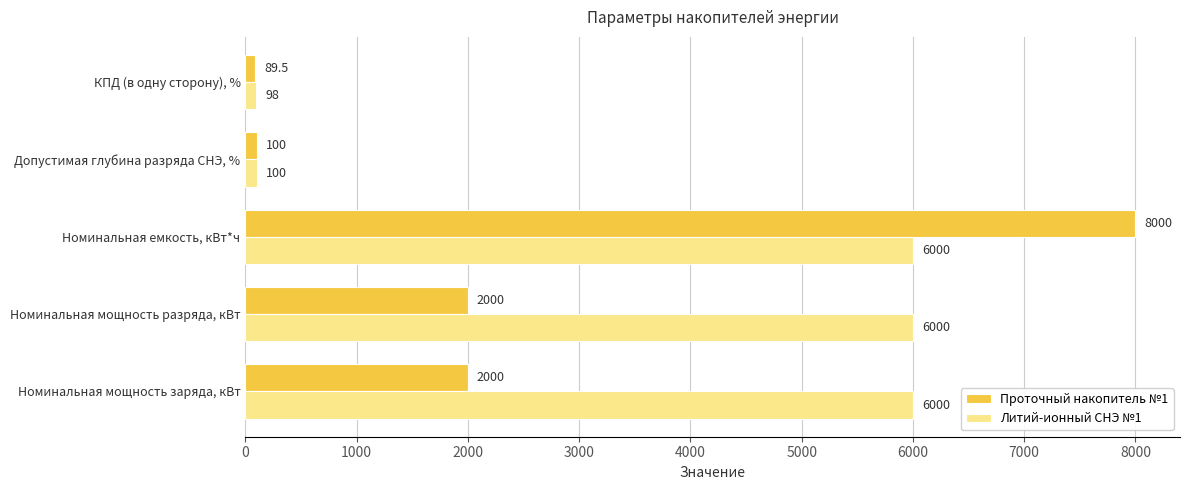

Where is Литий-ионный СНЭ №1 nearest to the value 3049?

Допустимая глубина разряда СНЭ, %